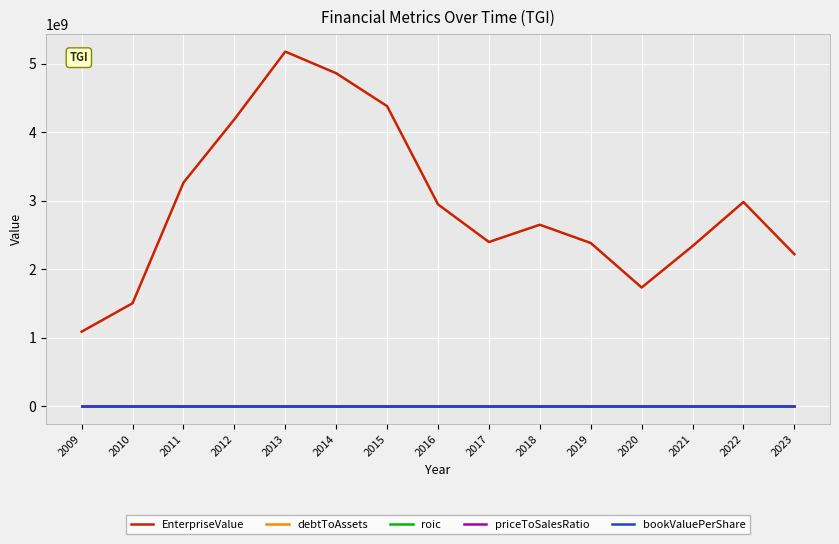

What is the greatest value displayed?

5177002930.0